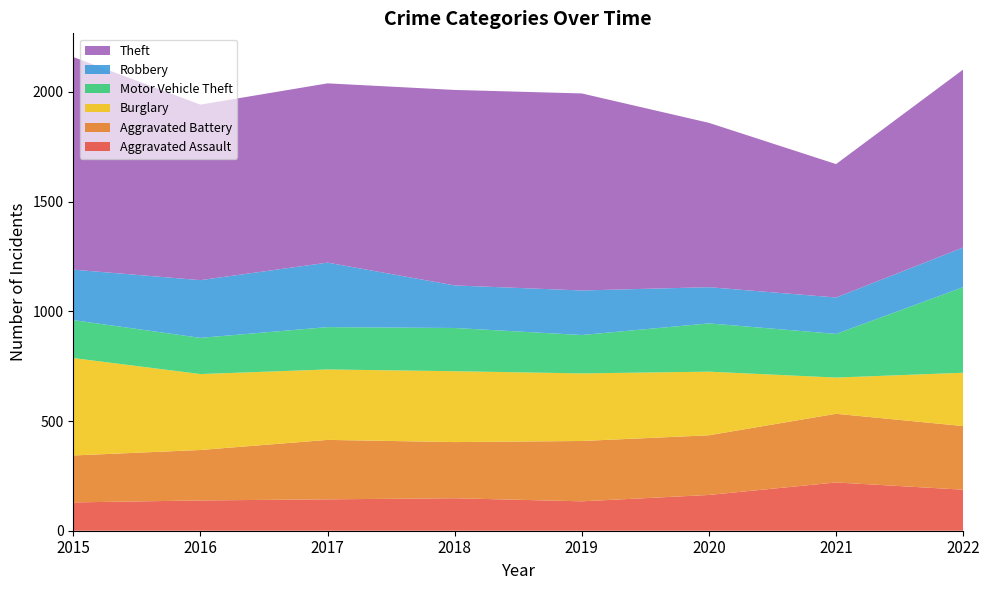

Reading left to right, extract all data points from this chart.

Aggravated Assault: 129	138	143	148	134	163	220	187
Aggravated Battery: 214	230	271	256	275	272	313	290
Burglary: 444	346	321	323	308	290	165	243
Motor Vehicle Theft: 173	165	193	197	175	220	199	390
Robbery: 230	263	294	194	203	165	166	181
Theft: 969	800	817	891	898	749	608	811